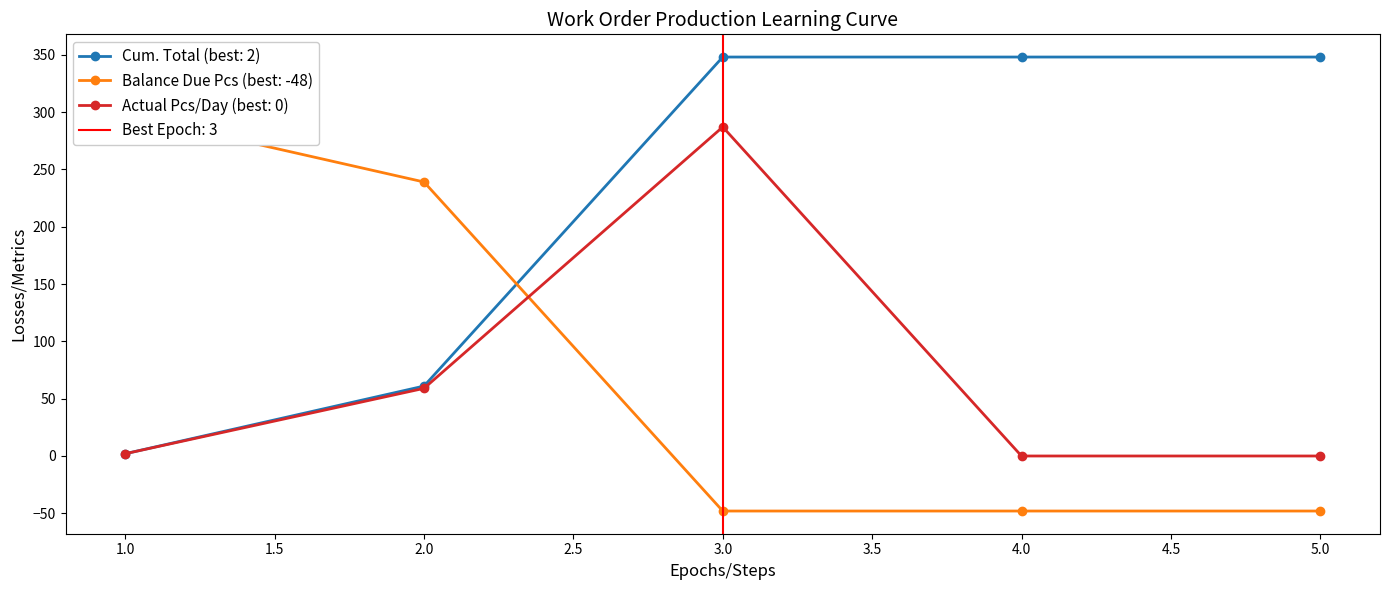

How many series are shown in this chart?

3